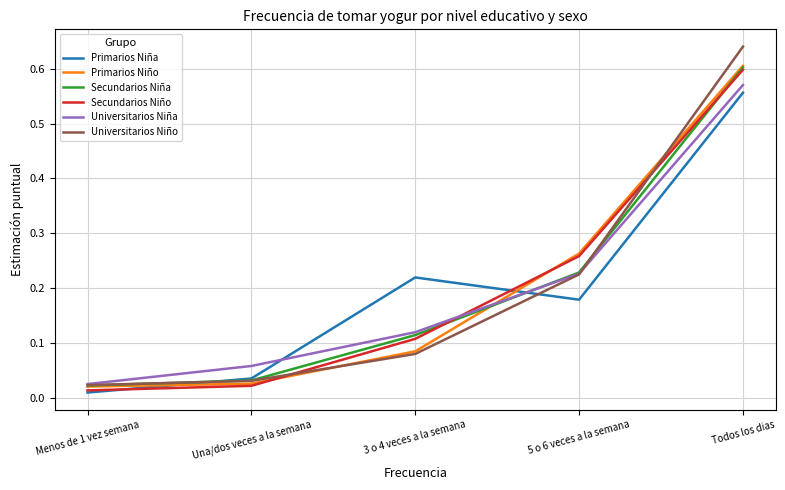

At which category is the sum across all series the highest?

Todos los dias